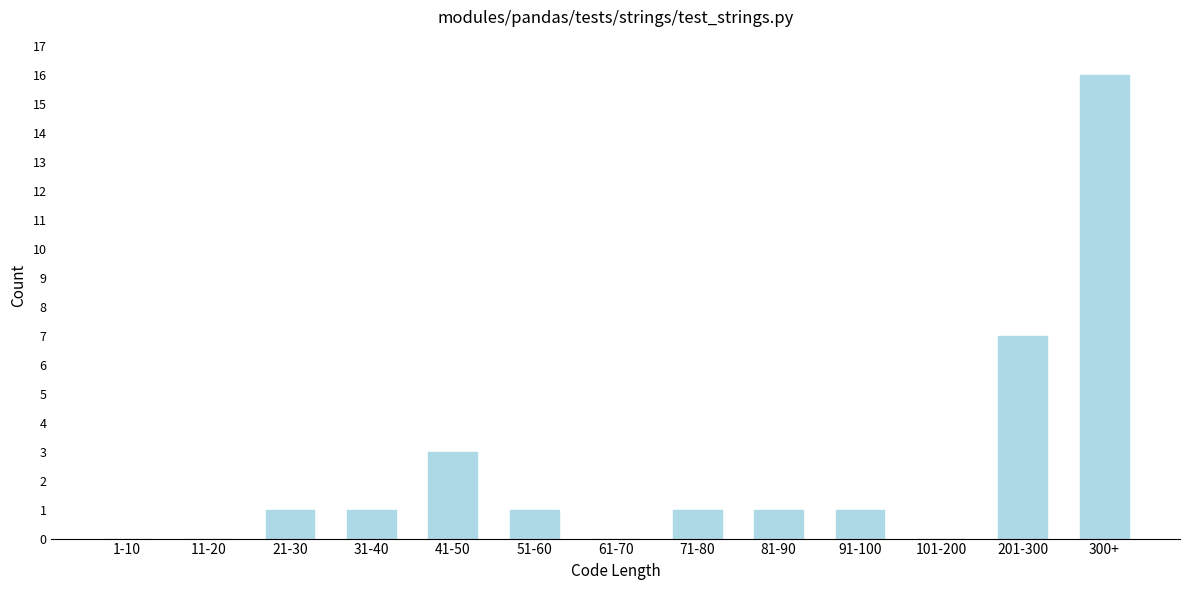

Reading right to left, transcribe all the data shown in this chart.

300+=16	201-300=7	101-200=0	91-100=1	81-90=1	71-80=1	61-70=0	51-60=1	41-50=3	31-40=1	21-30=1	11-20=0	1-10=0